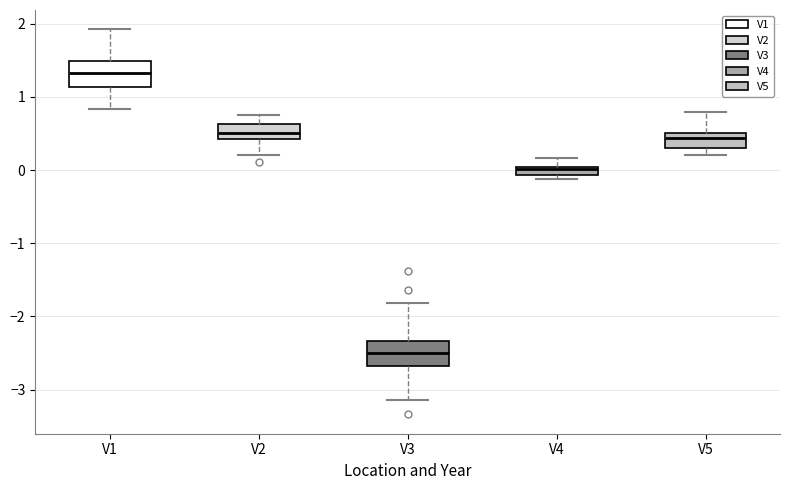

Where is the lower edge of the box for V1 on the y-axis? The values are not printed on the chart, so give them approximately, as read against the axis.

1.1